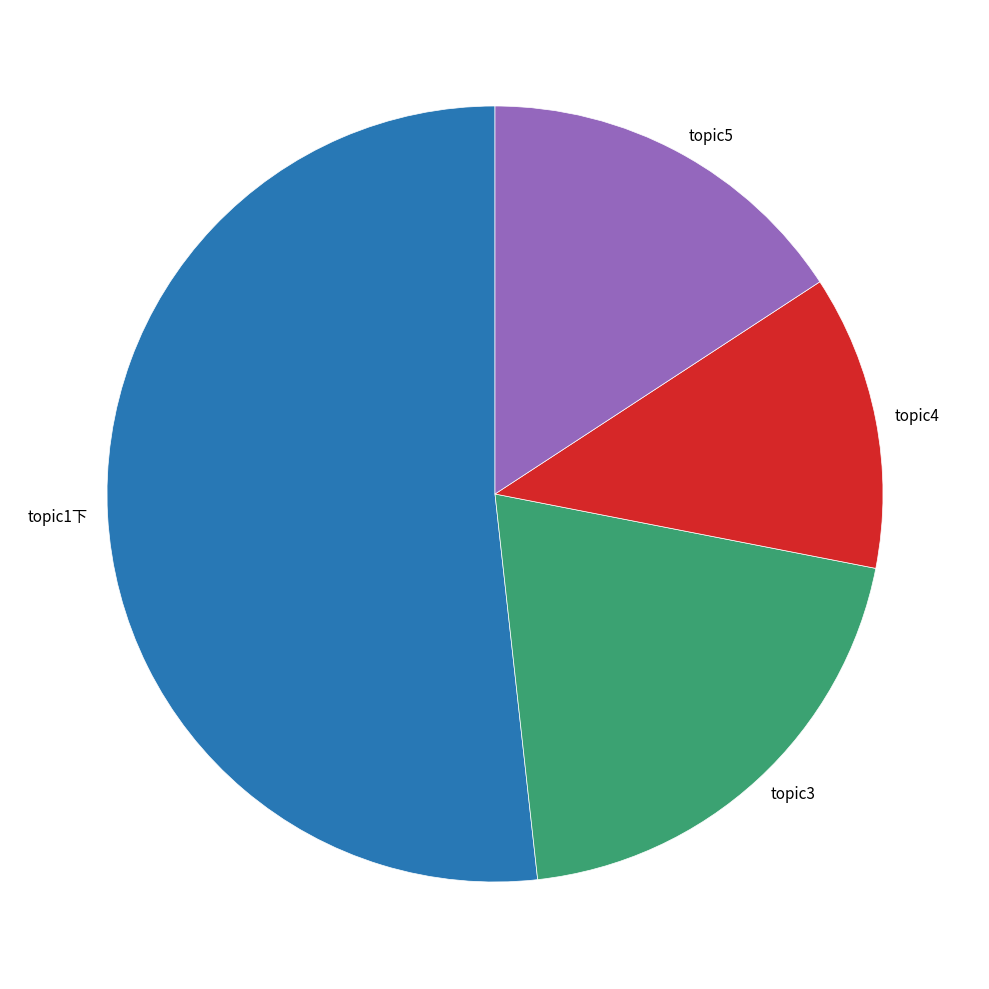

Which has a higher value, topic3 or topic1下?

topic1下